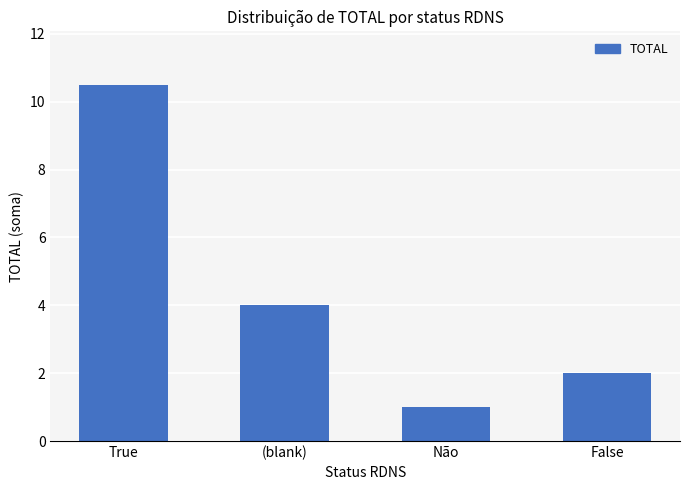

Reading right to left, list all the values displayed in this chart.

2.0	1.0	4.0	10.5